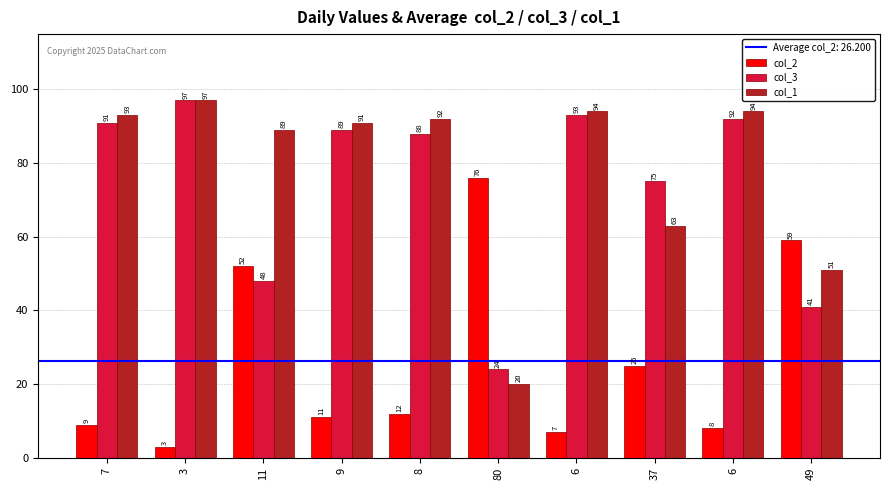

True or false: col_2 has a value of 52 at 11.

True